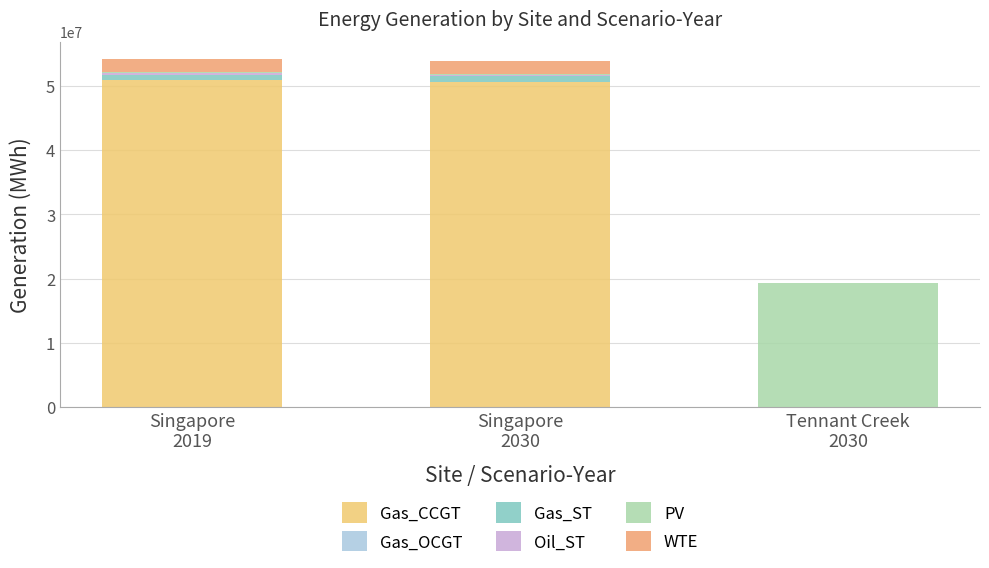

What is the highest value of the Gas_CCGT series?

50893289.6